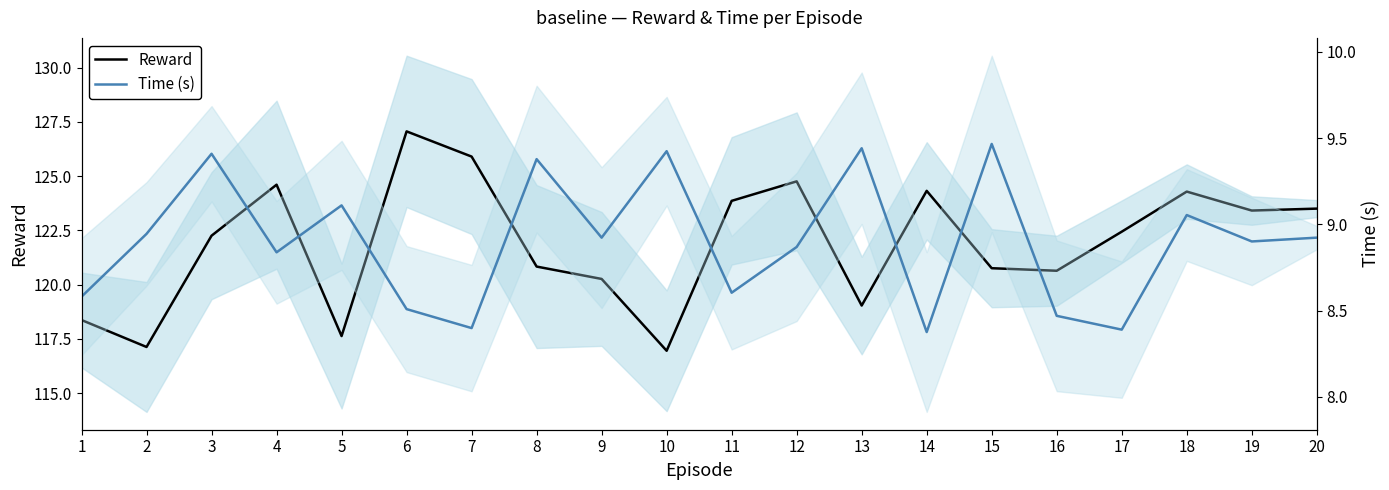

Where is the first local minimum for Reward?

2